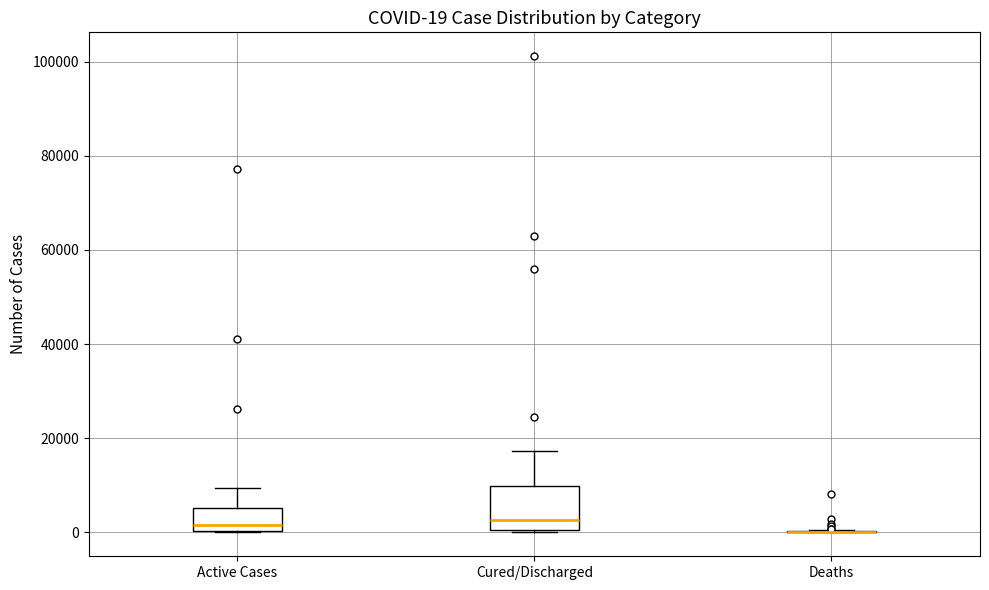

Comparing the boxes themselves (not the whiskers), which one is the tallest?

Cured/Discharged